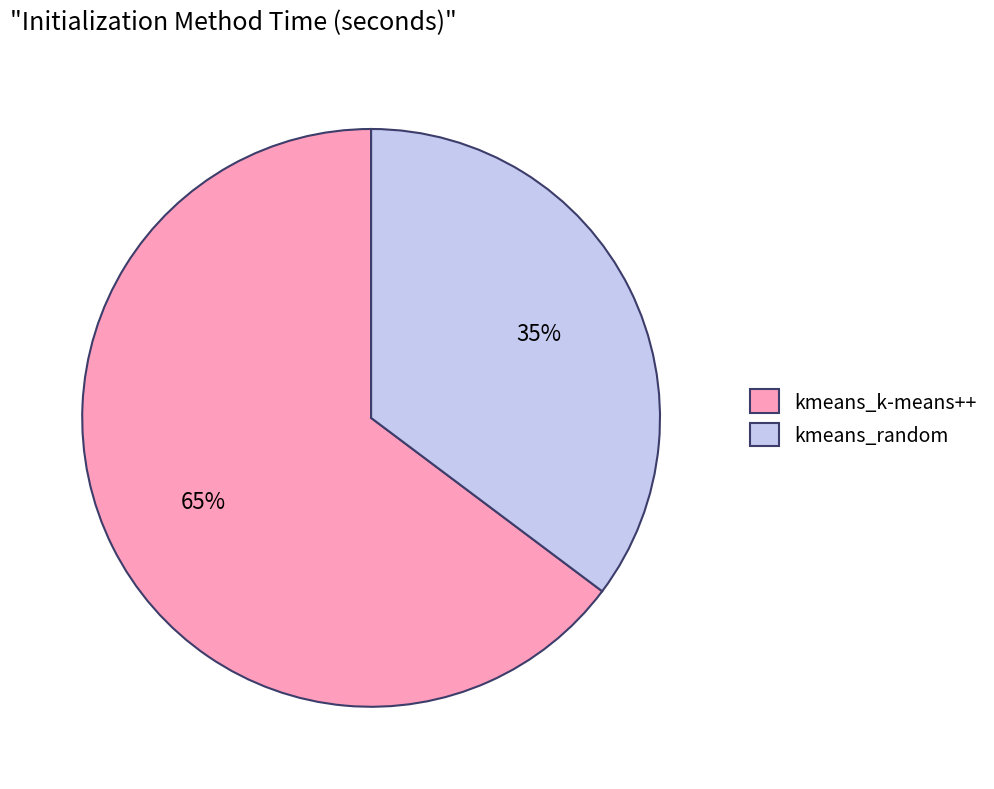

Is it true that kmeans_k-means++ is 65% of the pie?

True